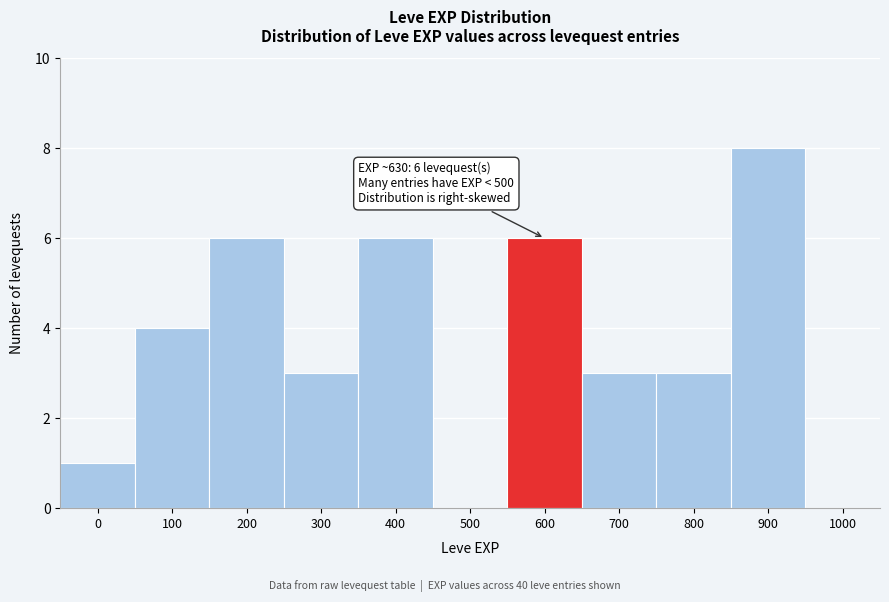

Reading left to right, extract all data points from this chart.

0=1	100=4	200=6	300=3	400=6	500=0	600=6	700=3	800=3	900=8	1000=0